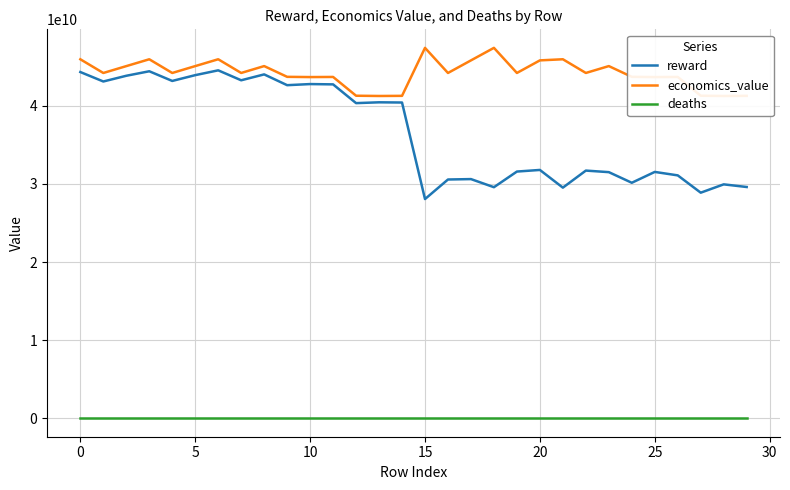

What is the sum of all reward values?

1100310310175.1